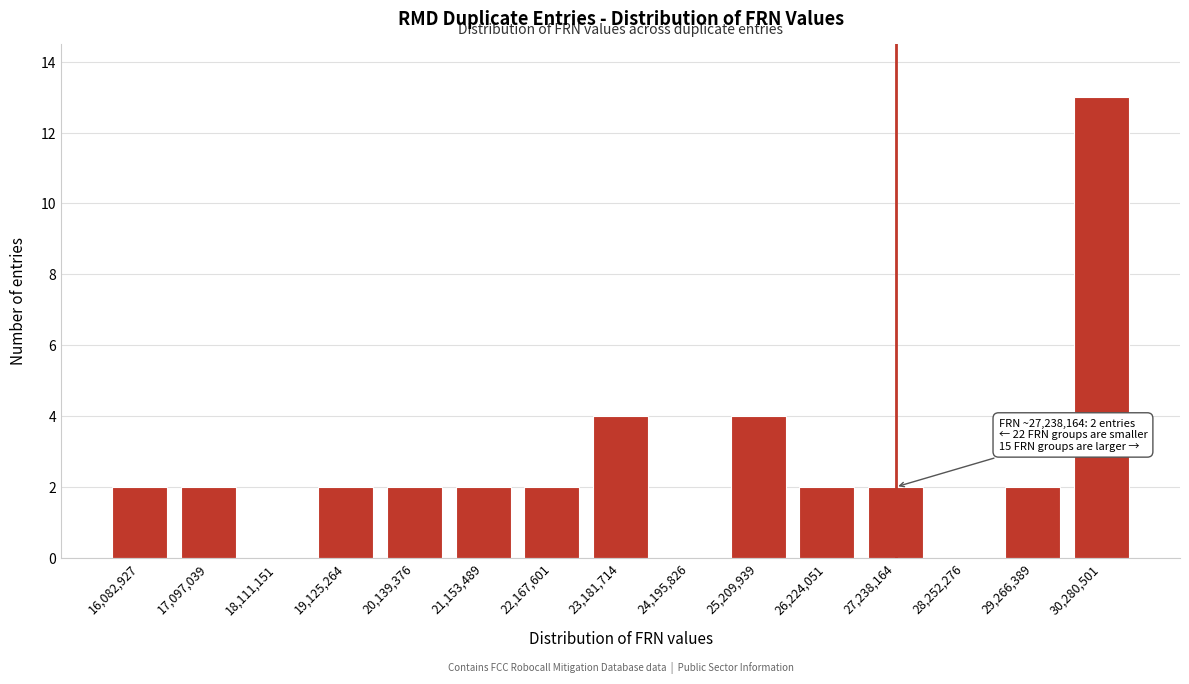

Reading left to right, what are all the values shown in this chart?

16,082,927=2	17,097,039=2	18,111,151=0	19,125,264=2	20,139,376=2	21,153,489=2	22,167,601=2	23,181,714=4	24,195,826=0	25,209,939=4	26,224,051=2	27,238,164=2	28,252,276=0	29,266,389=2	30,280,501=13